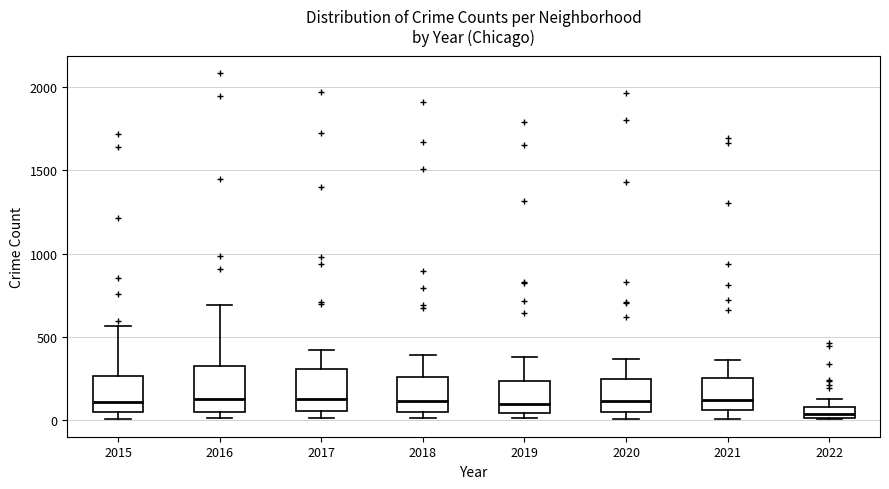

Which box has the lowest median line?

2022